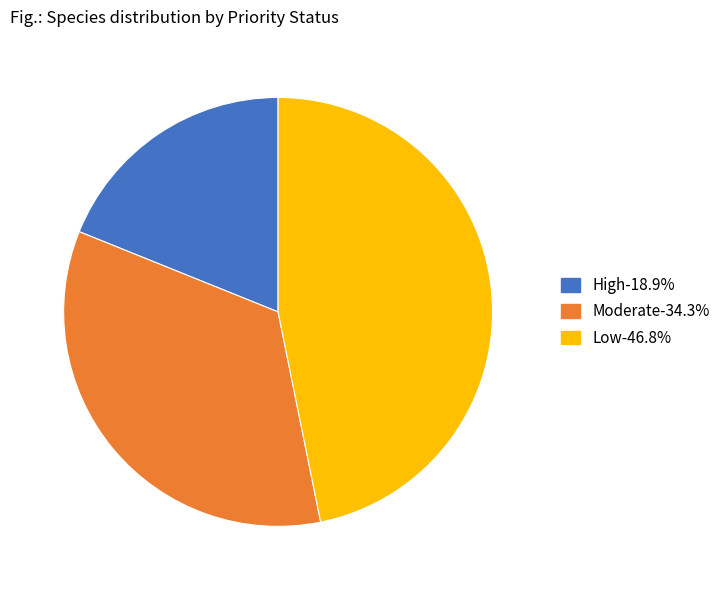

What is the smallest slice in the pie chart?

High